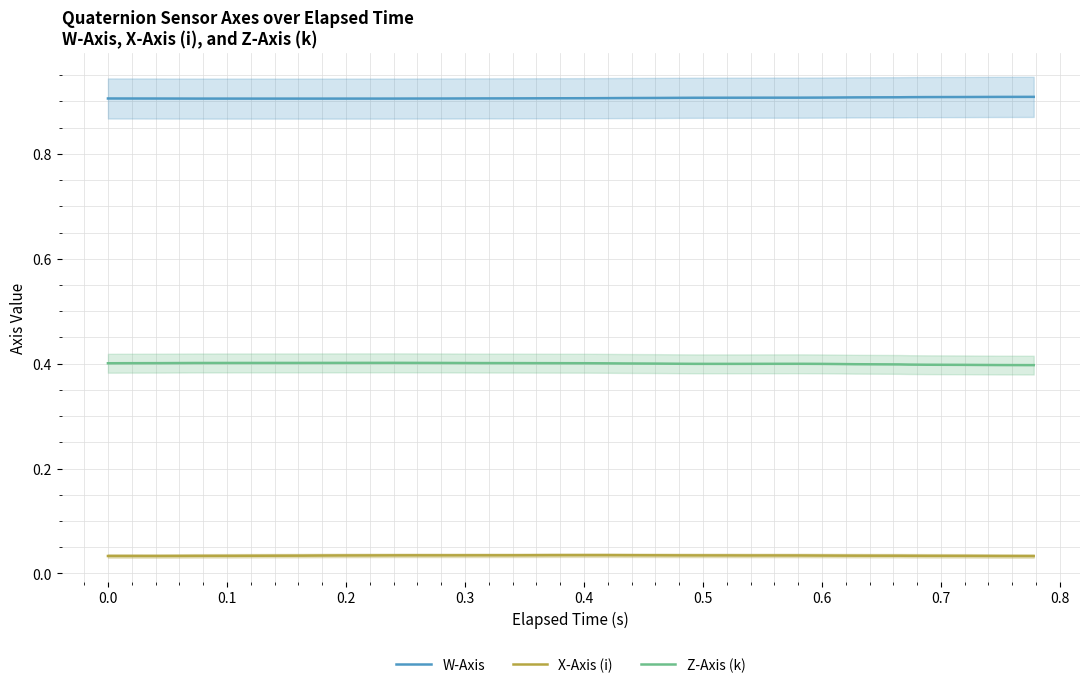

True or false: W-Axis and Z-Axis (k) intersect in this chart.

False